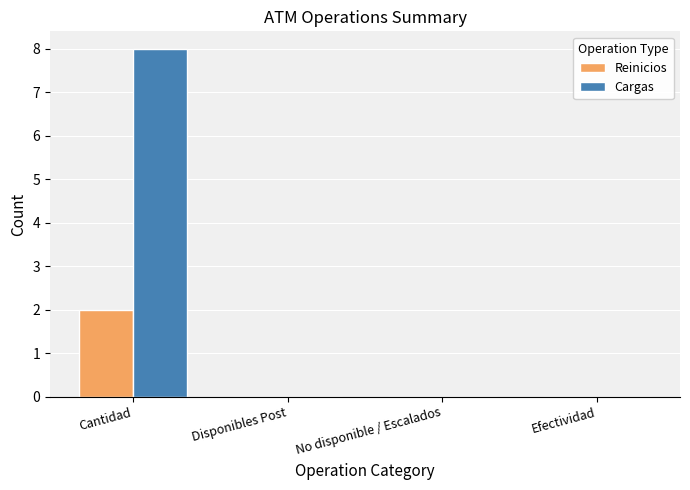

Reading right to left, list all the values displayed in this chart.

Reinicios: Efectividad=0	No disponible / Escalados=0	Disponibles Post=0	Cantidad=2
Cargas: Efectividad=0	No disponible / Escalados=0	Disponibles Post=0	Cantidad=8